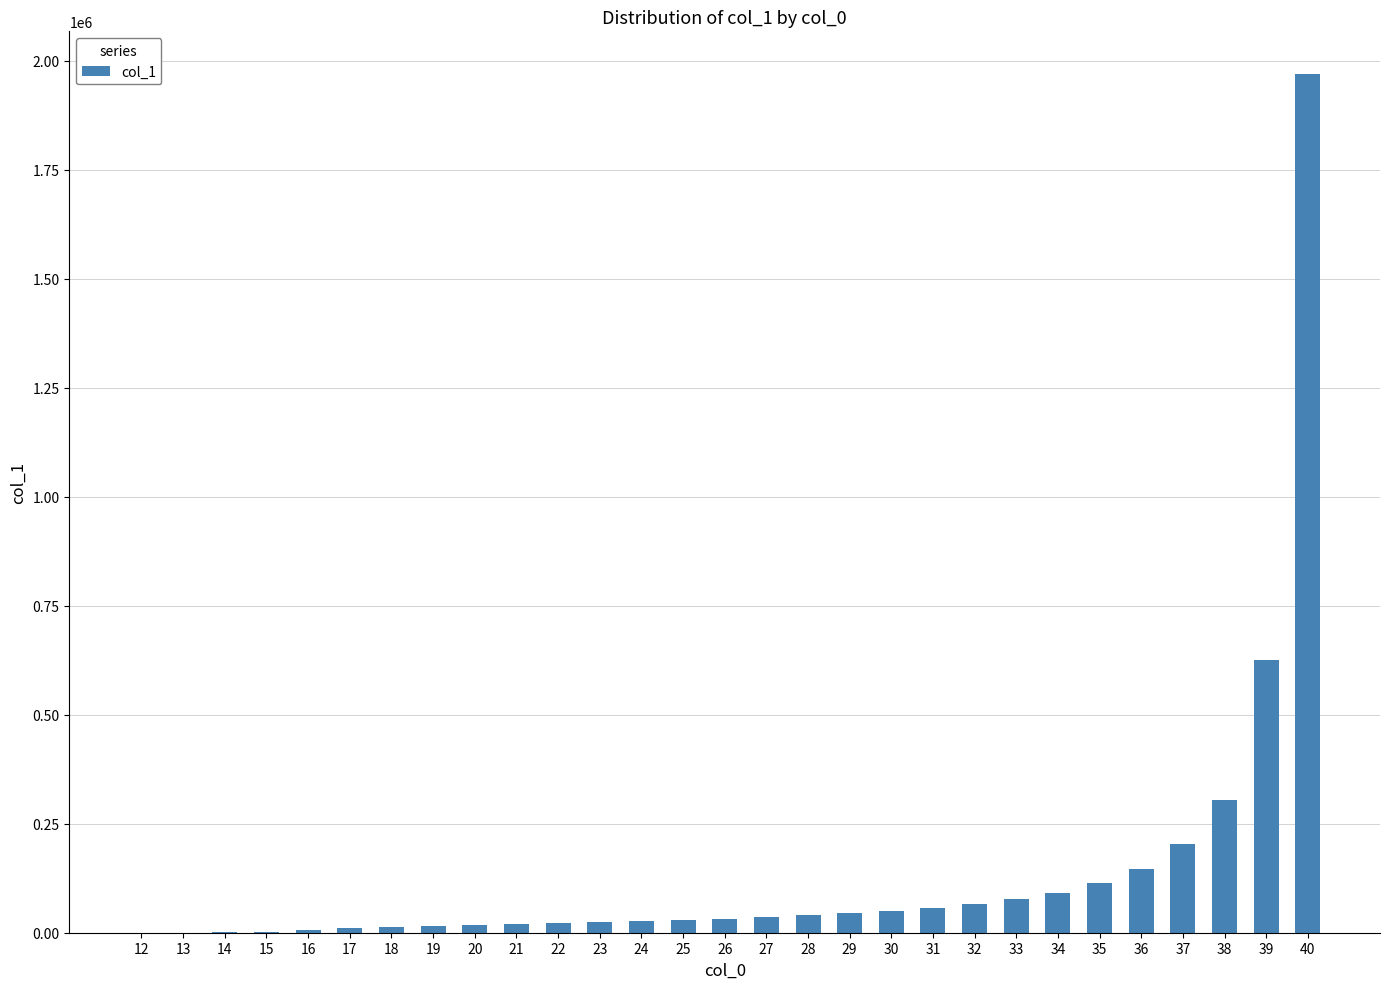

What is the maximum value shown in the chart?

1969425